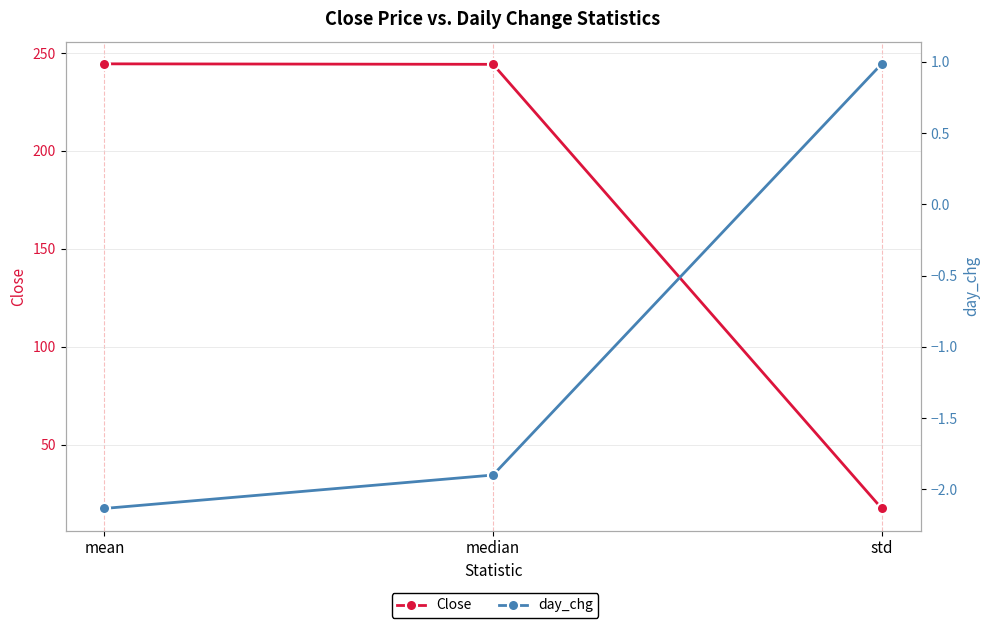

What are all the series names shown in the legend?

Close, day_chg